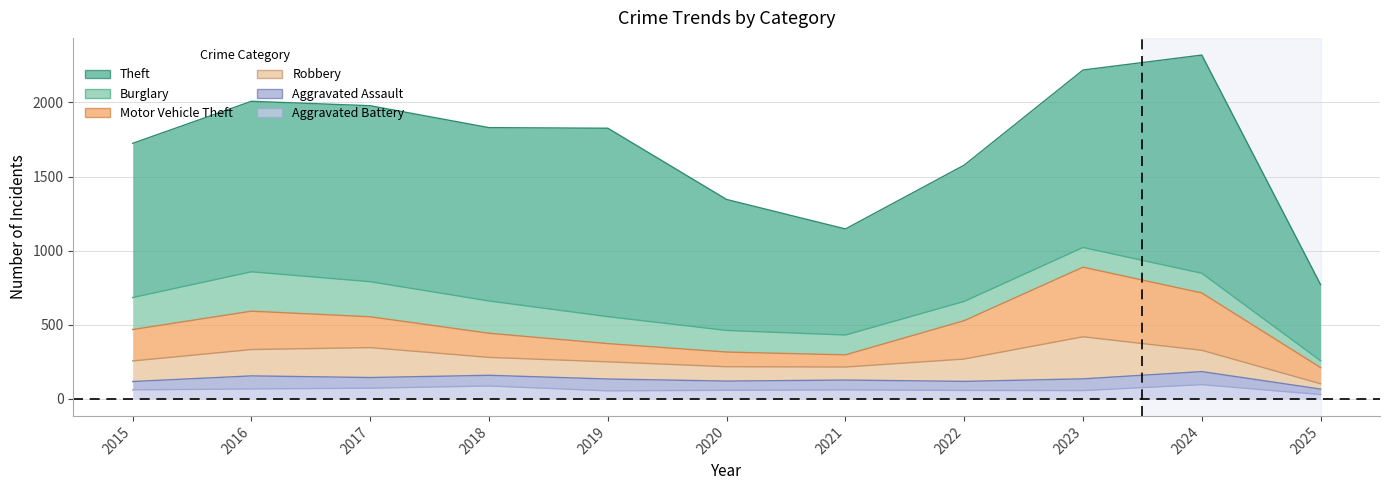

Between which two adjacent categories do Burglary and Motor Vehicle Theft first intersect?

2021 and 2022